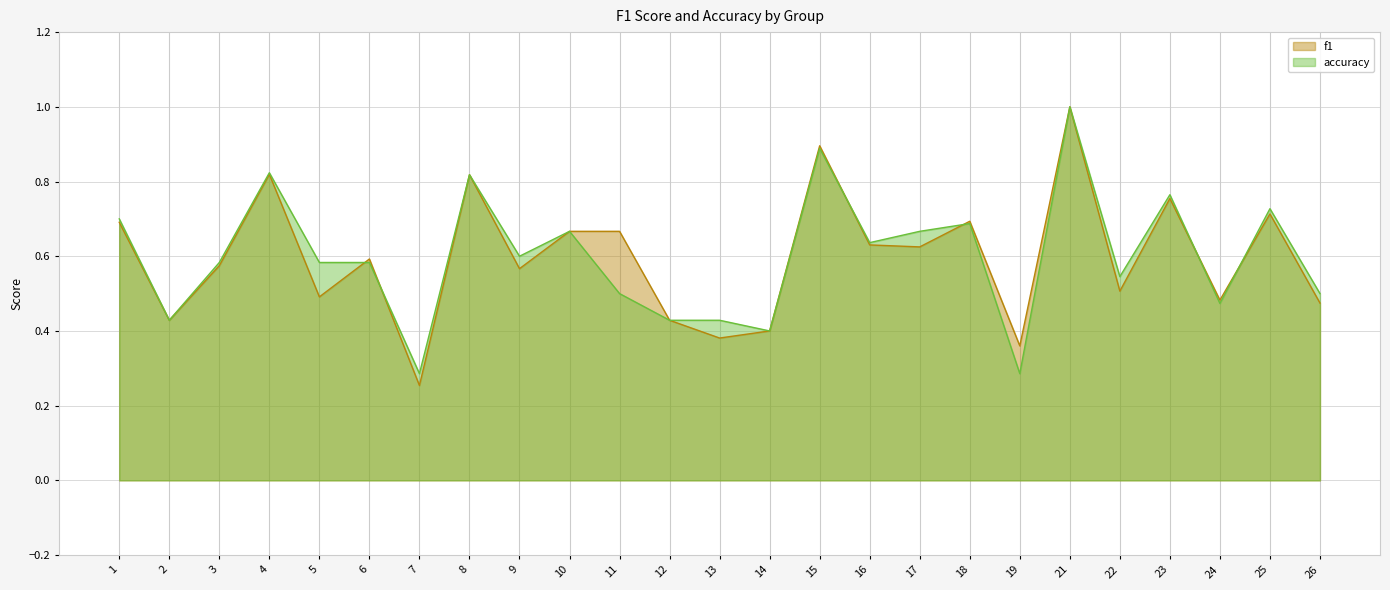

What is the value of the f1 point at the 6th from the left?

0.6